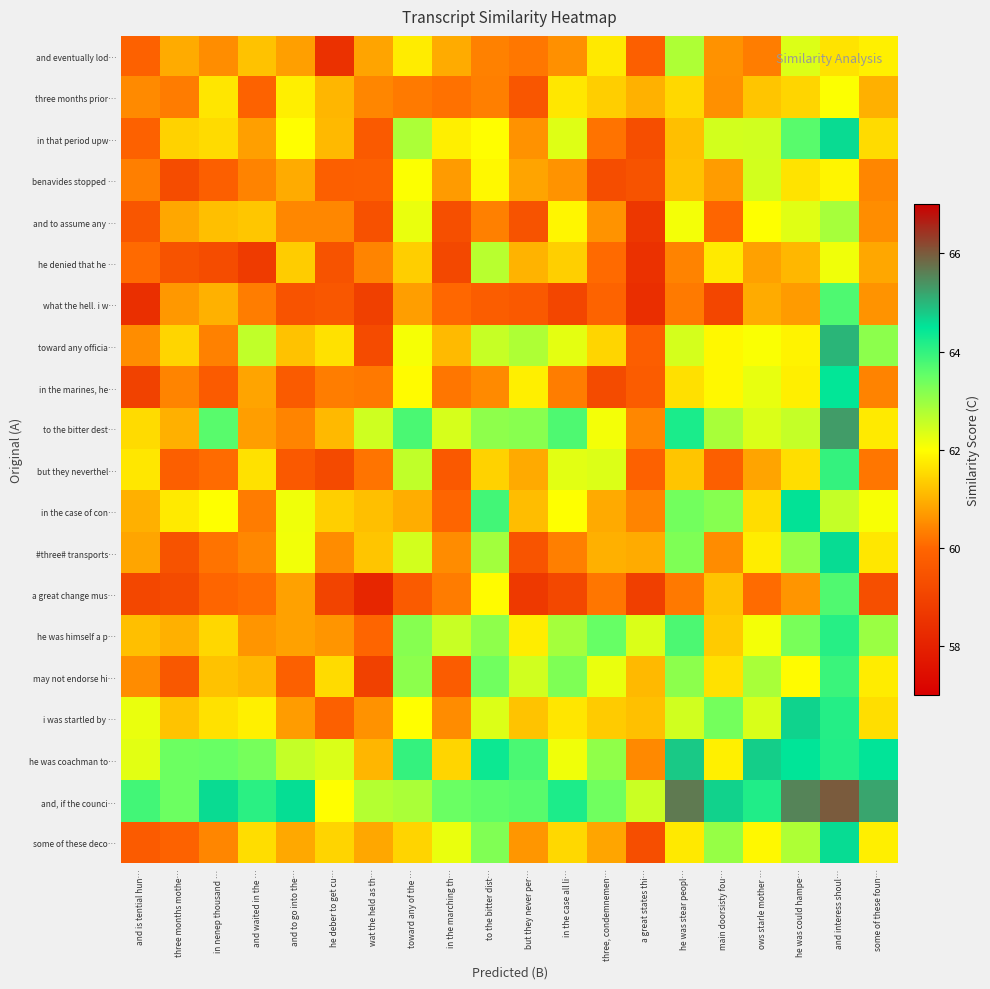

How many distinct data groups are displayed?

20